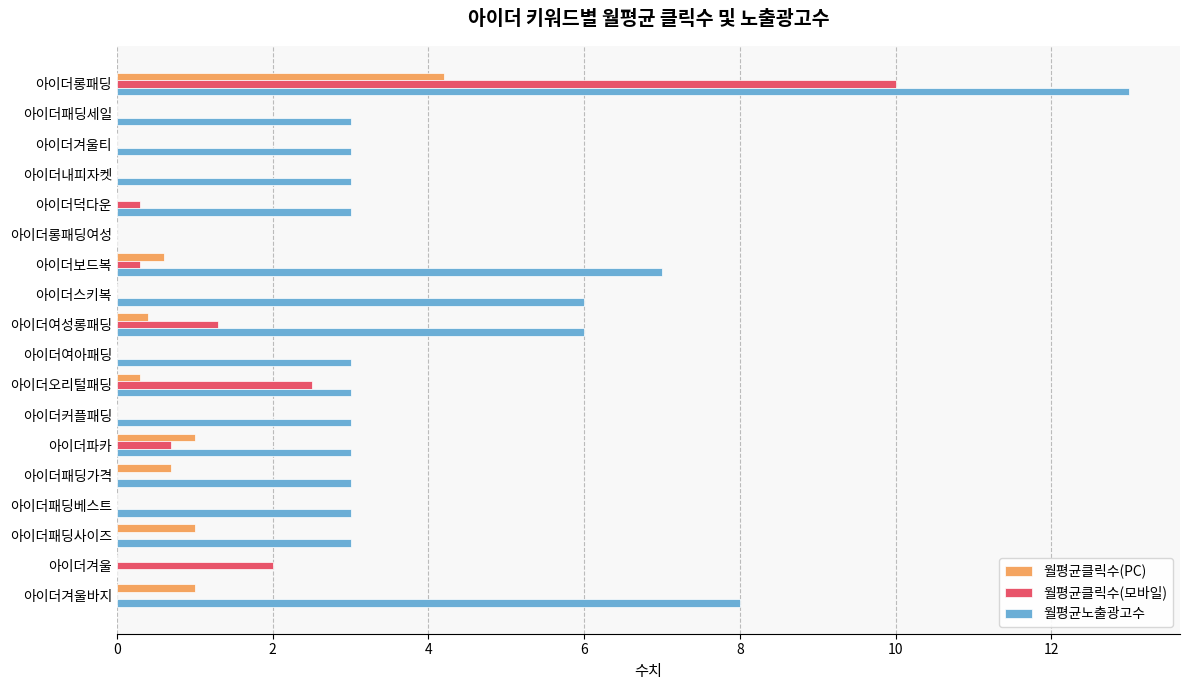

Read the 월평균노출광고수 value at 아이더패딩베스트.

3.0